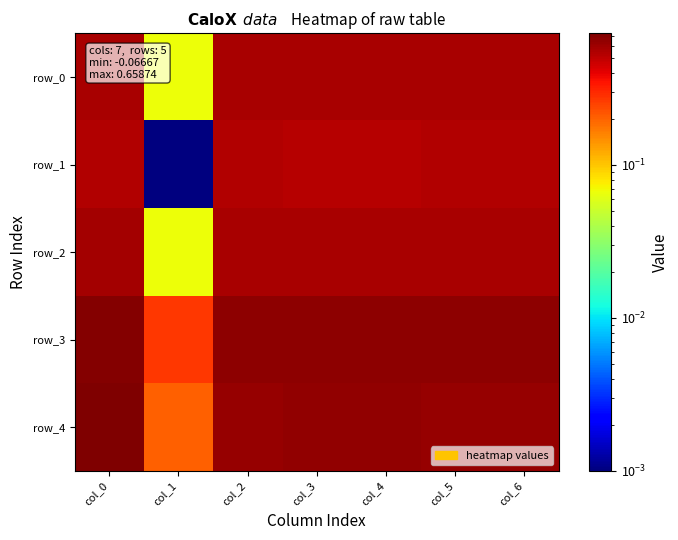

List the series in order of their peak value, lowest first.

row_1, row_0, row_2, row_3, row_4